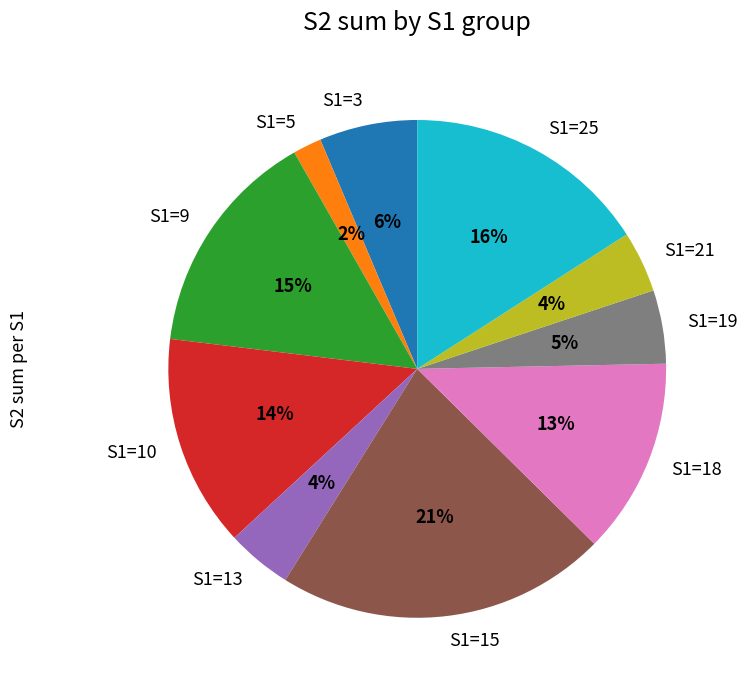

Do S1=13 and S1=3 together represent more than half of the pie?

No